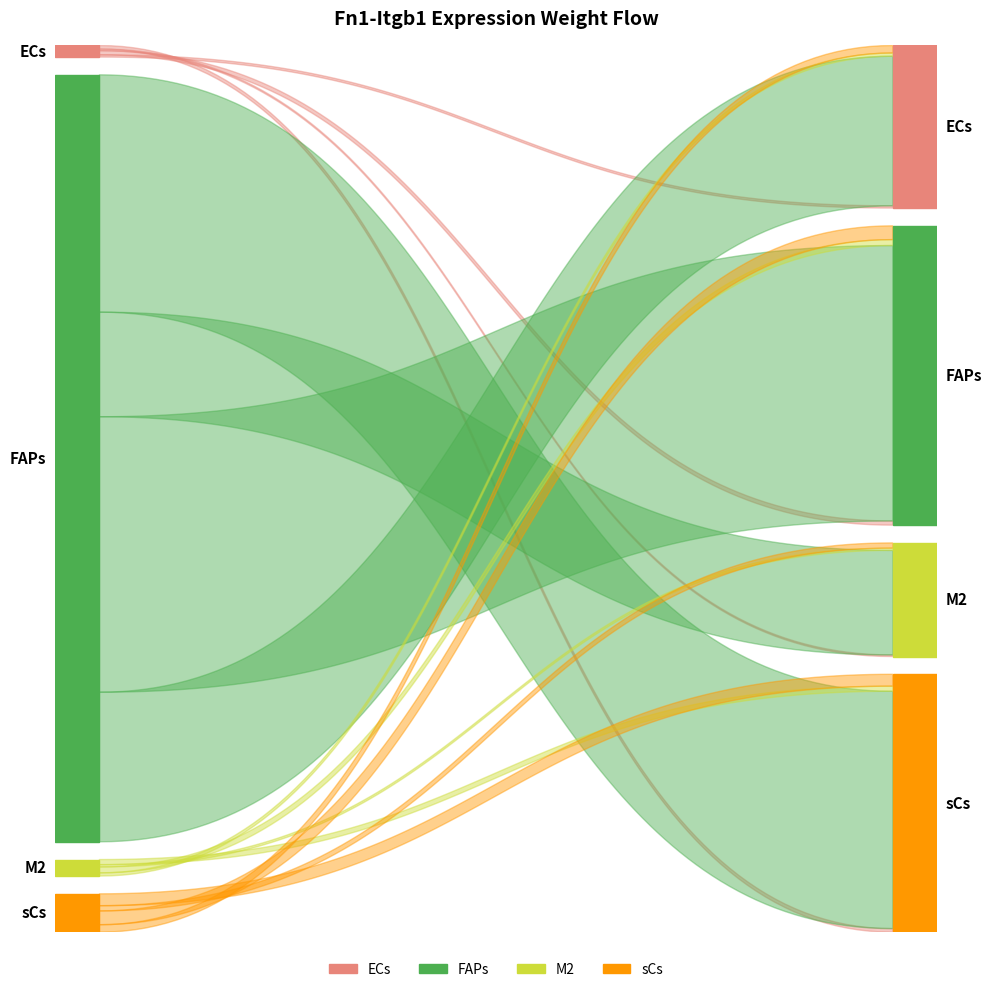

Reading left to right, what are all the values shown in this chart?

Edge average expression weight: ECs=2252.7	FAPs=274758.5	M2=2249.1	sCs=11850.4
Edge total expression weight: ECs=2252.7	FAPs=274758.5	M2=2249.1	sCs=11850.4
Ligand average expression value: ECs=25.5	FAPs=1687.3	M2=36.4	sCs=84.5
Receptor average expression value: ECs=88.4	FAPs=162.8	M2=61.8	sCs=140.3
Edge avg derived specificity: ECs=0.0	FAPs=0.3	M2=0.0	sCs=0.0
Edge total derived specificity: ECs=0.0	FAPs=0.3	M2=0.0	sCs=0.0